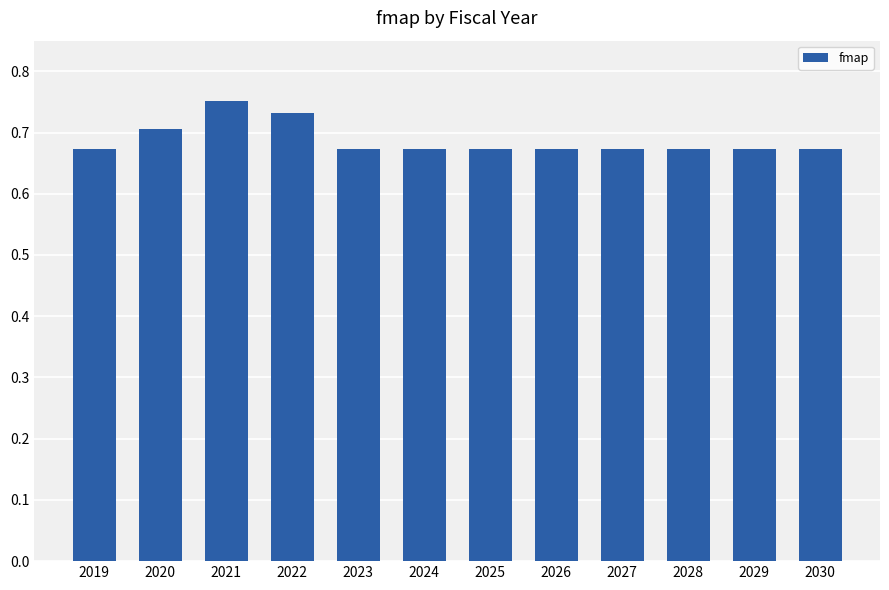

How many distinct data groups are displayed?

1